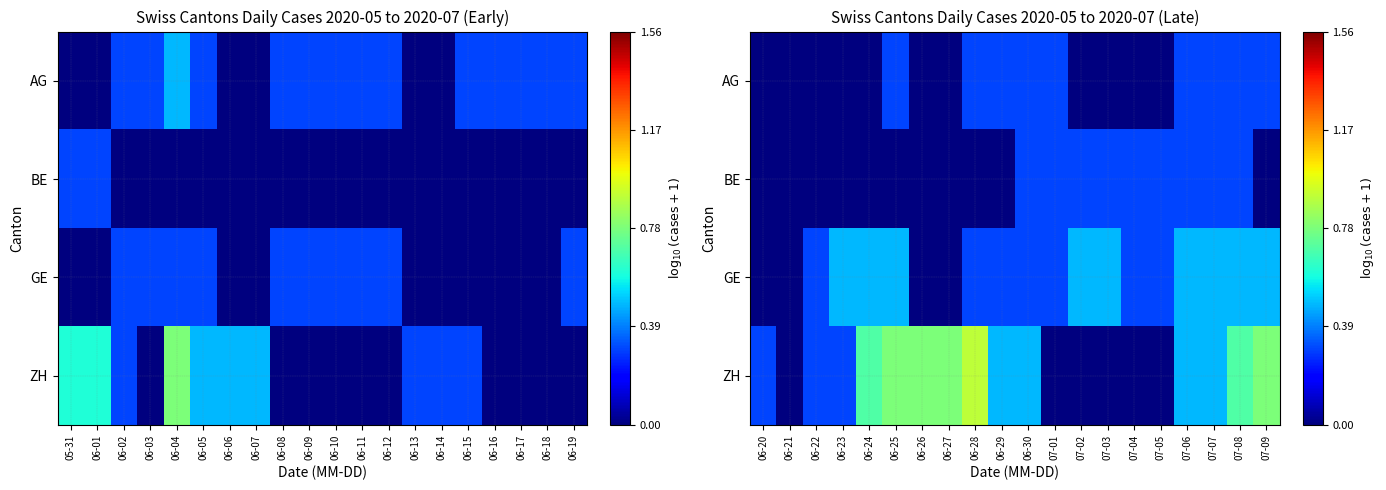

True or false: BE has a value of 0.3 at 06-30.

True